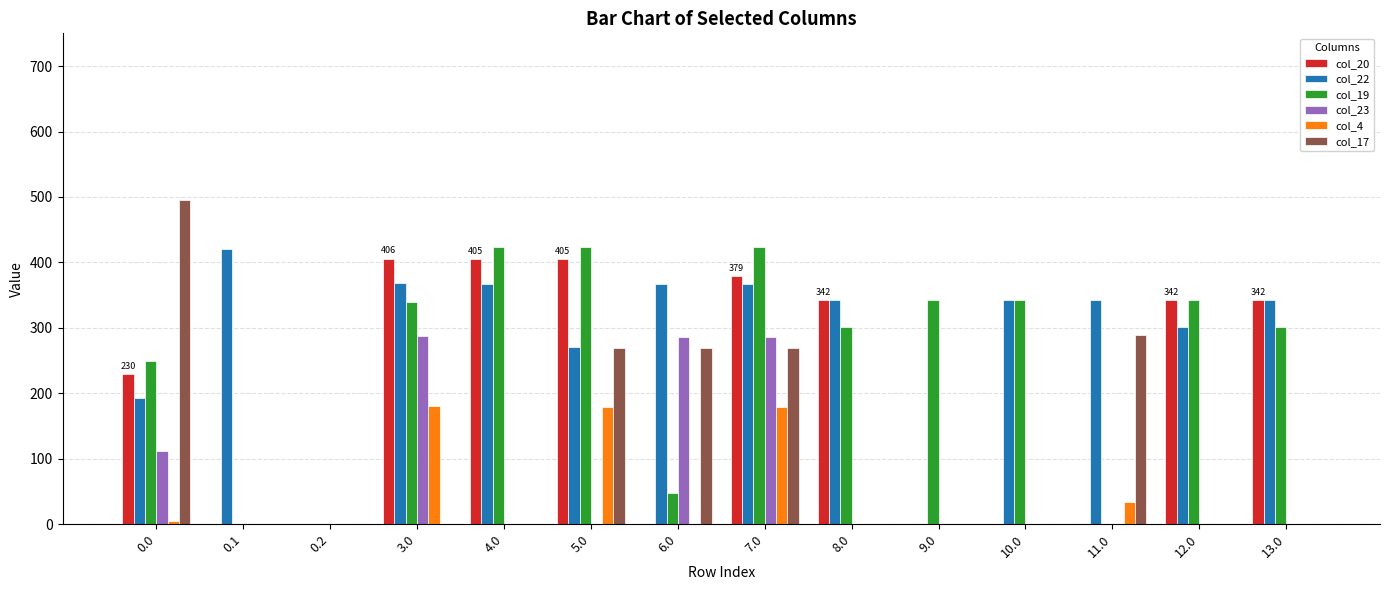

Where does the col_22 series first go above 342?

0.1